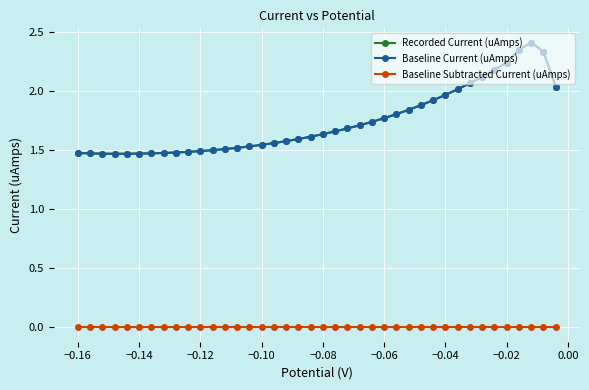

True or false: Recorded Current (uAmps) and Baseline Current (uAmps) cross at least once.

False